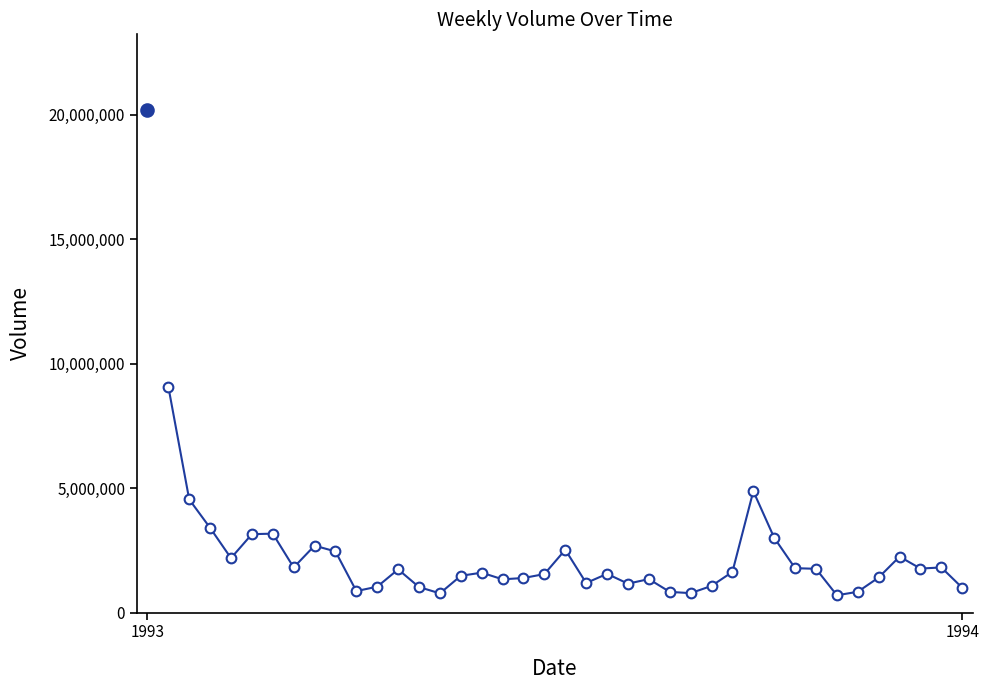

True or false: there are more than 0 points higher than both neighbors.

True